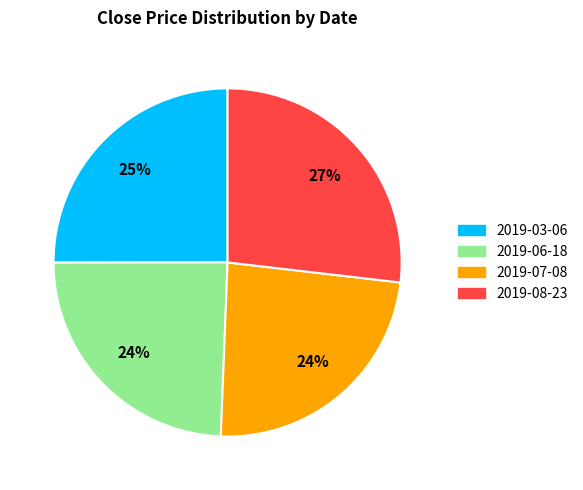

Combined, do 2019-08-23 and 2019-07-08 account for over 50%?

Yes